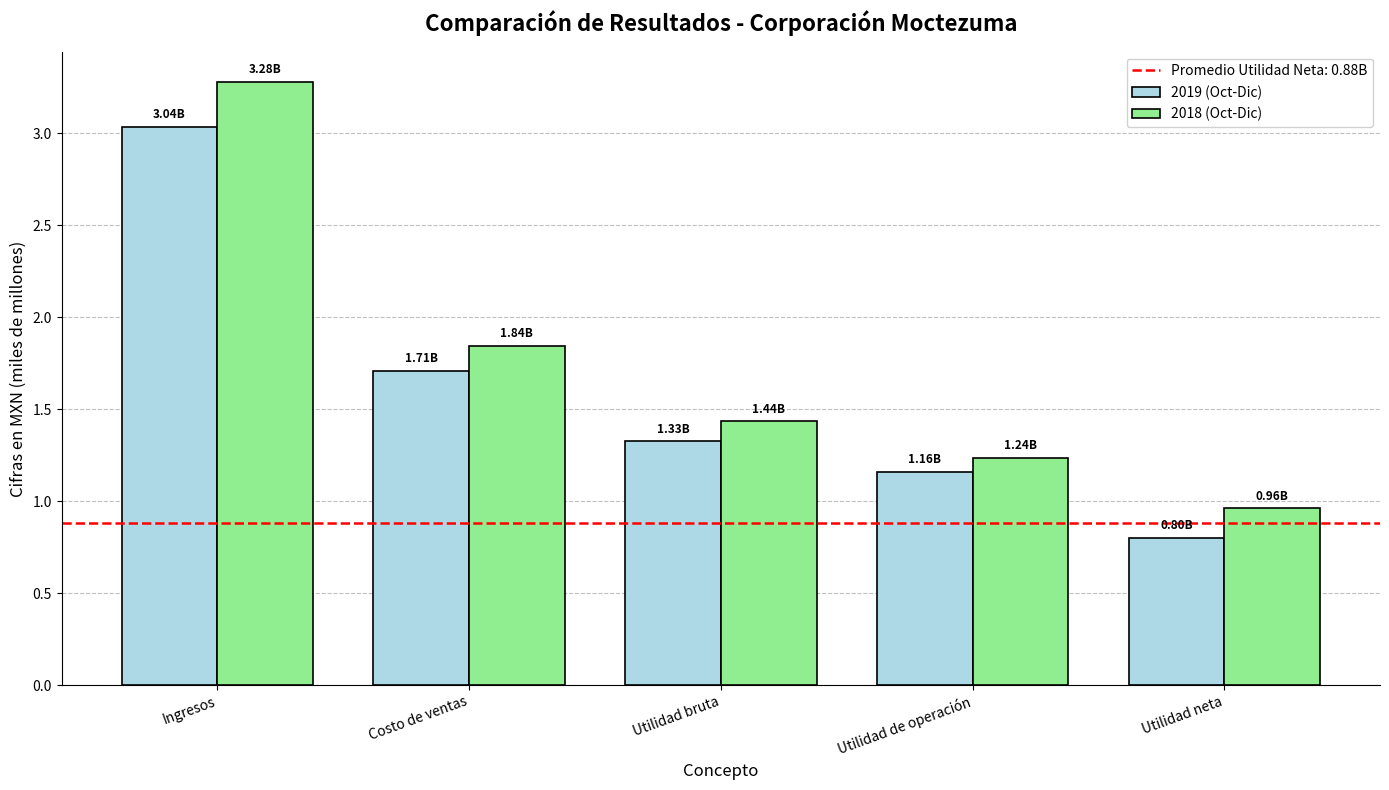

How many groups of bars are there?

5